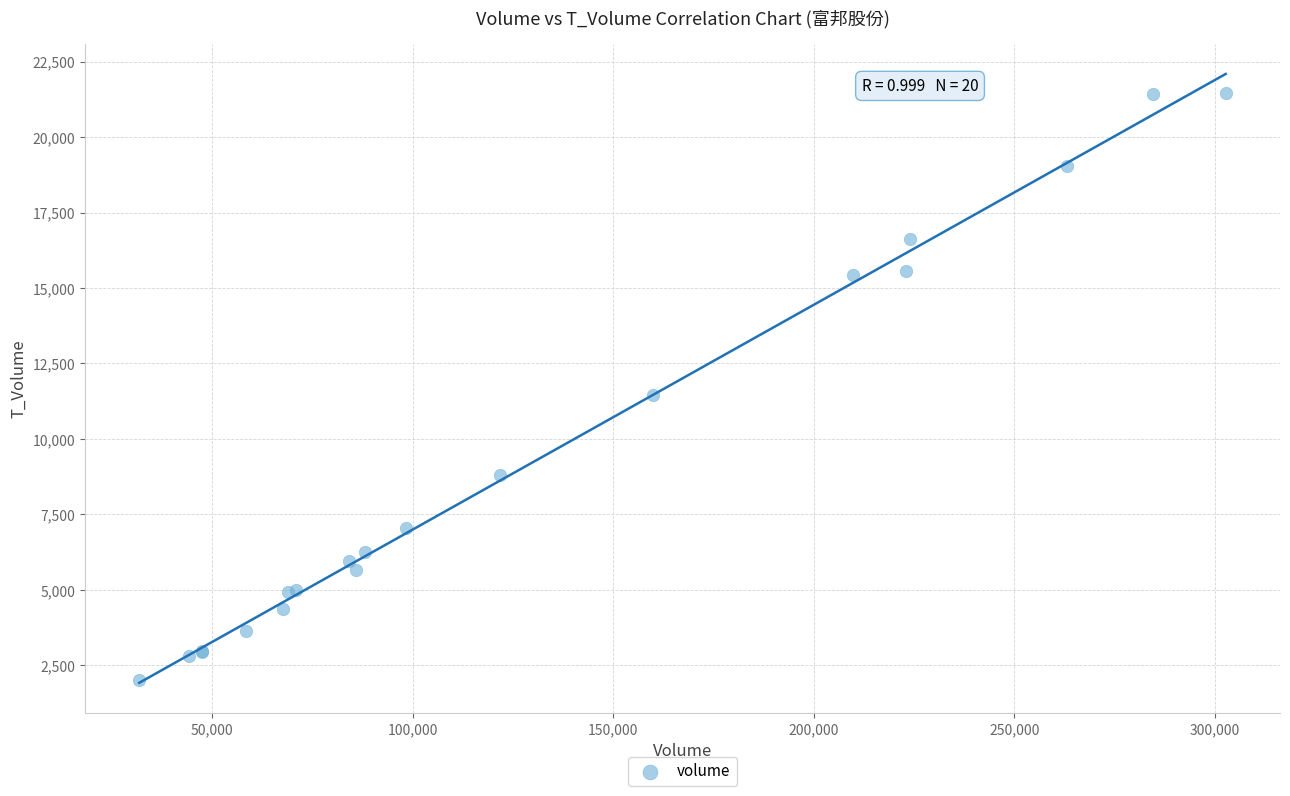

What Y value in the scatter plot is closest to 11738?

11455